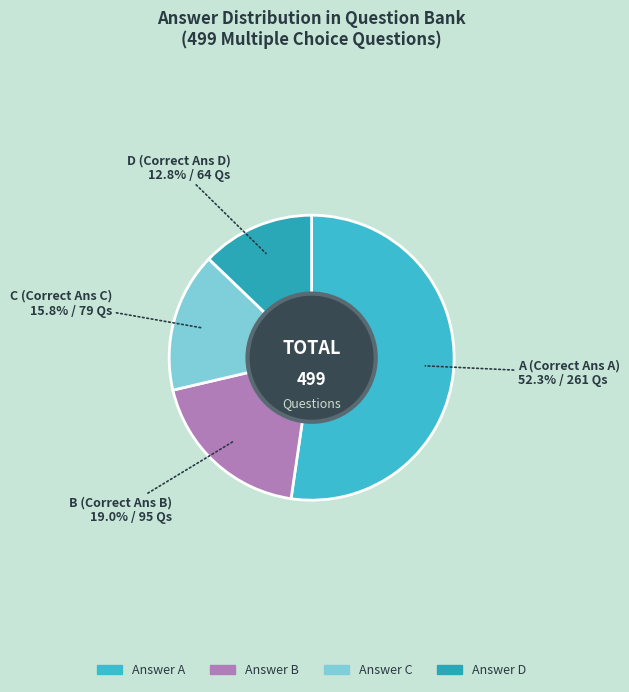

Which slice is the largest?

A